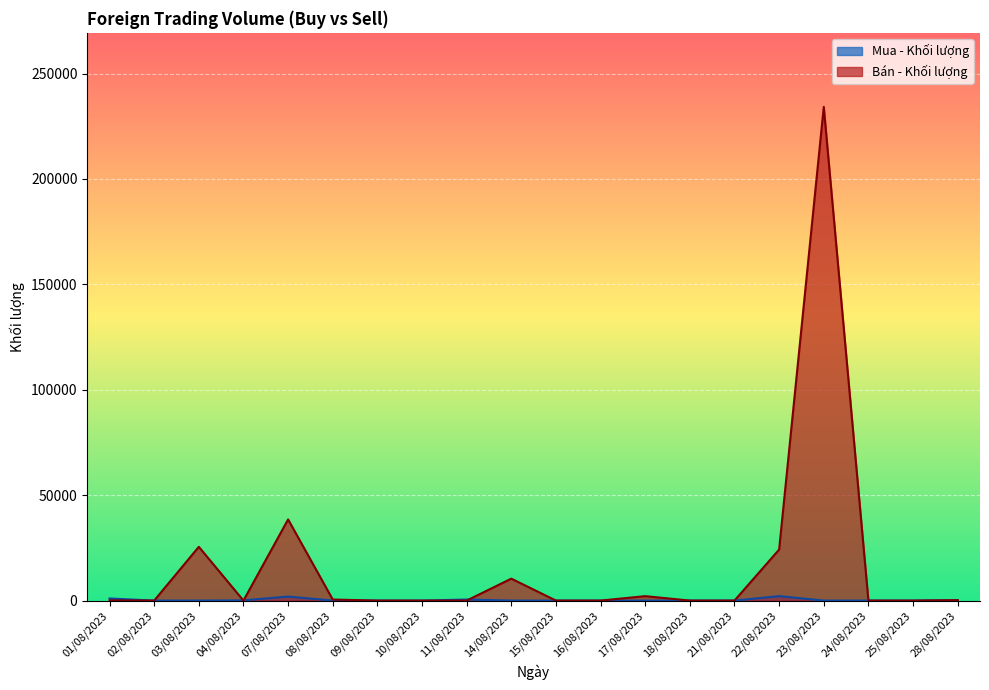

At how many categories does at least one series exceed 208189?

1